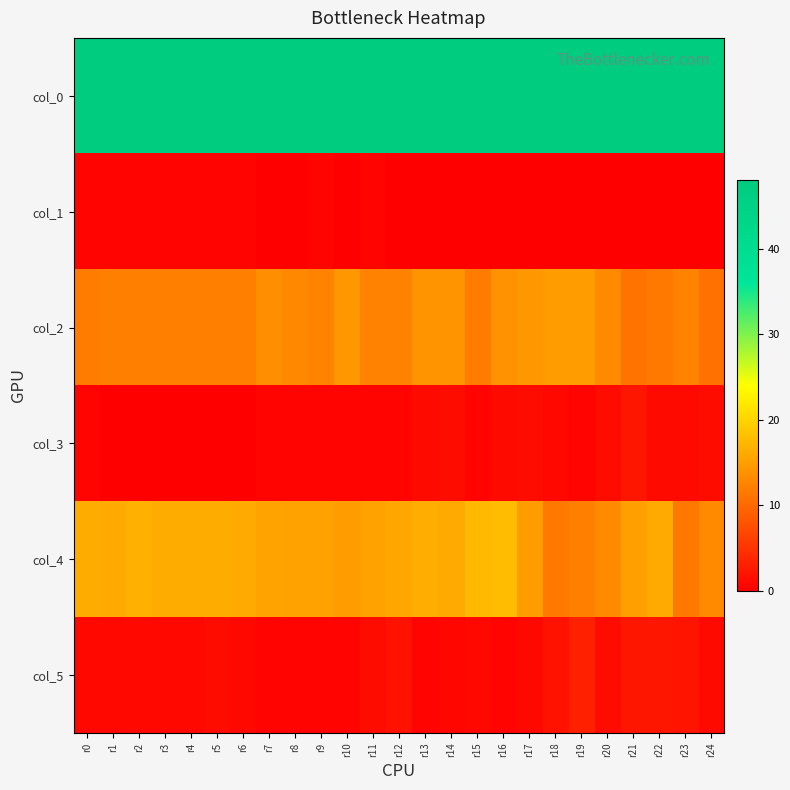

At which category does the chart reach its peak across all series?

r7